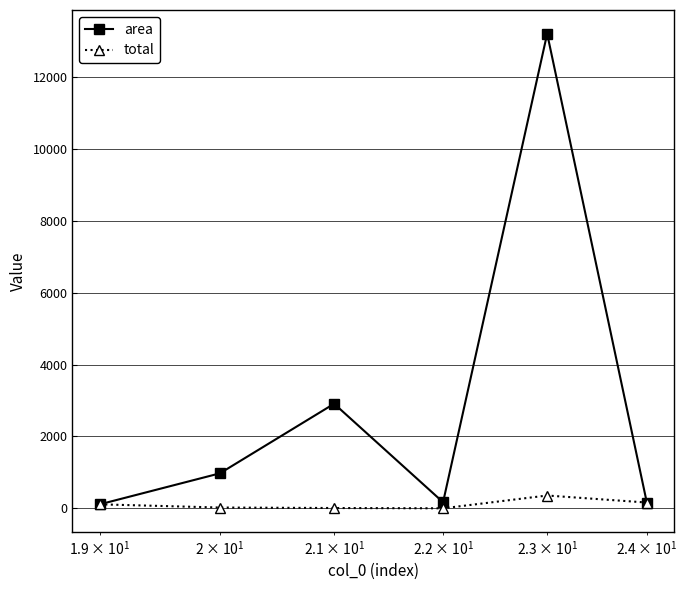

List the series in order of their overall mean, lowest first.

total, area